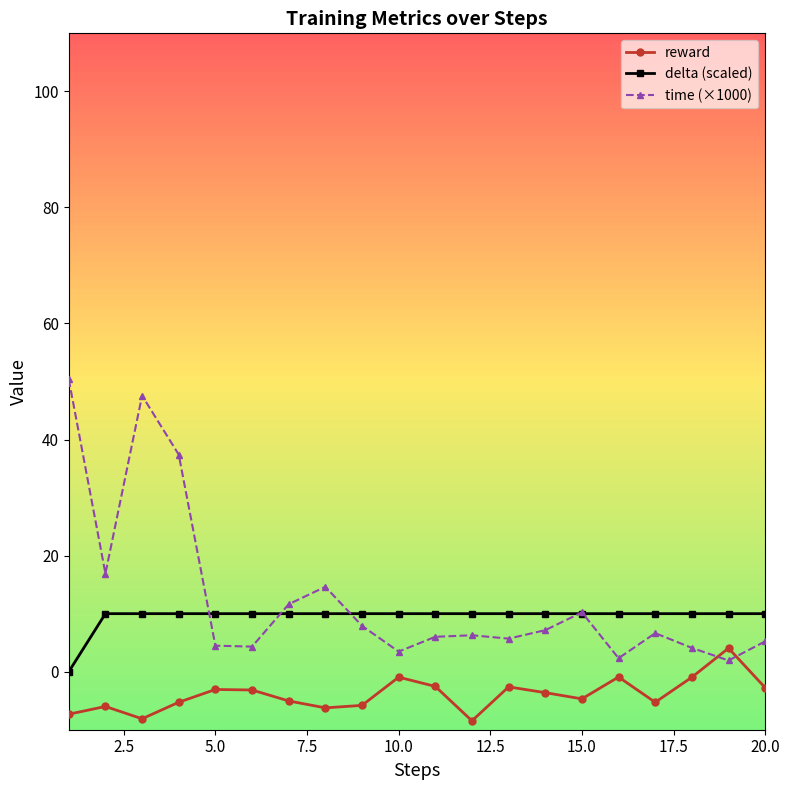

How many series are shown in this chart?

3